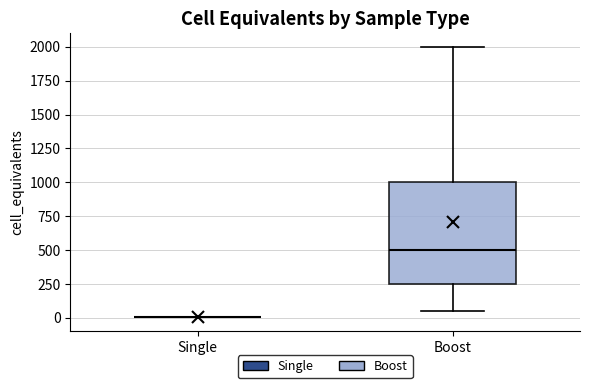

Reading left to right, transcribe this box plot: for each box, give where its median line is, the range the box spans, and where its two whiskers end, as read against the y-axis. The values are not printed on the chart, so give them approximately, as read against the axis.

Single: box collapsed to a line at 0, whiskers 0 to 0
Boost: median 500, box 250 to 1000, whiskers 50 to 2000